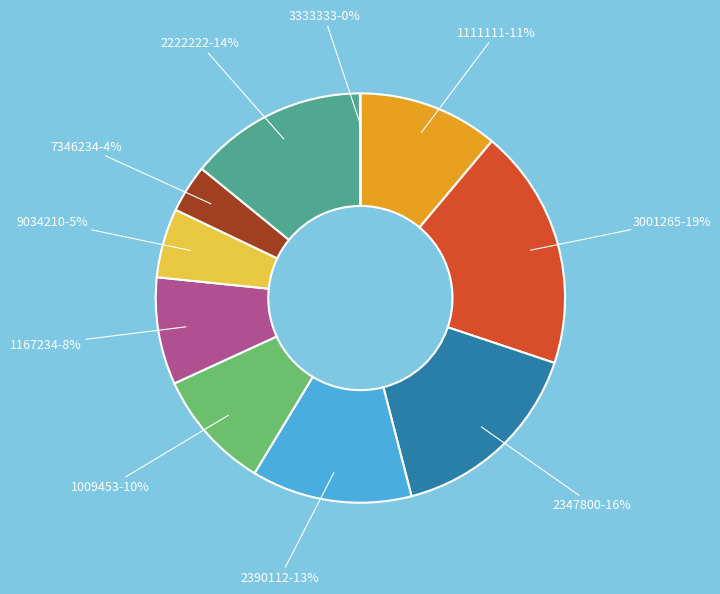

What is the largest slice in the pie chart?

3001265